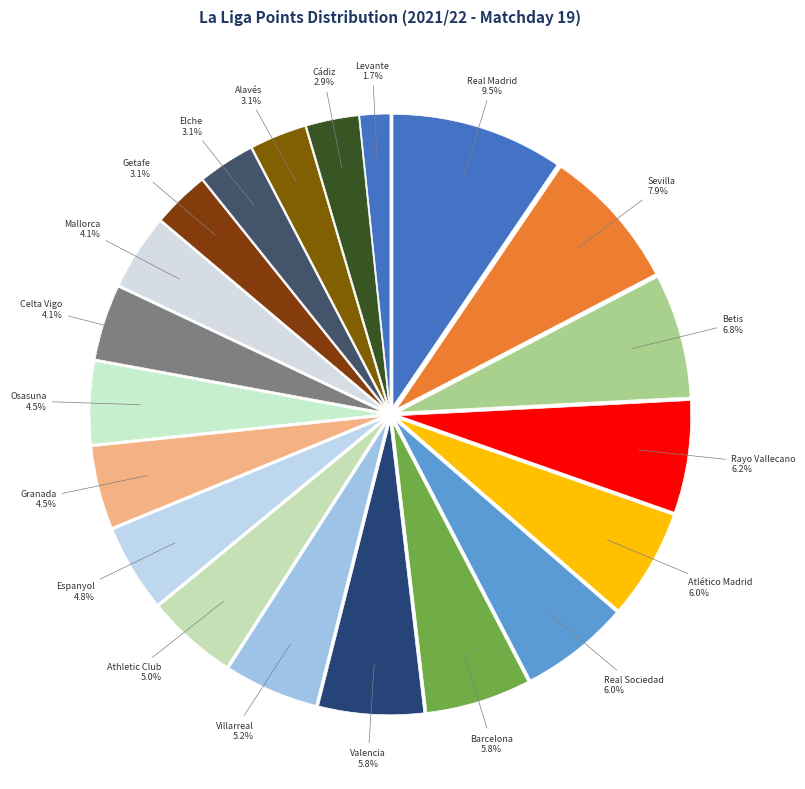

What is the smallest slice in the pie chart?

Levante